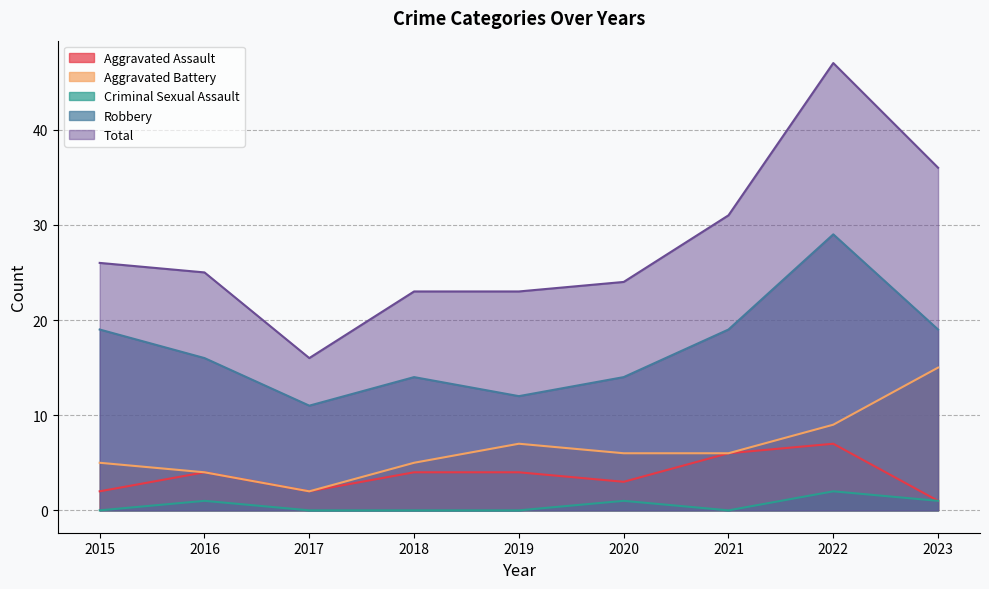

What is the difference between the highest and lowest values at 2017?

16